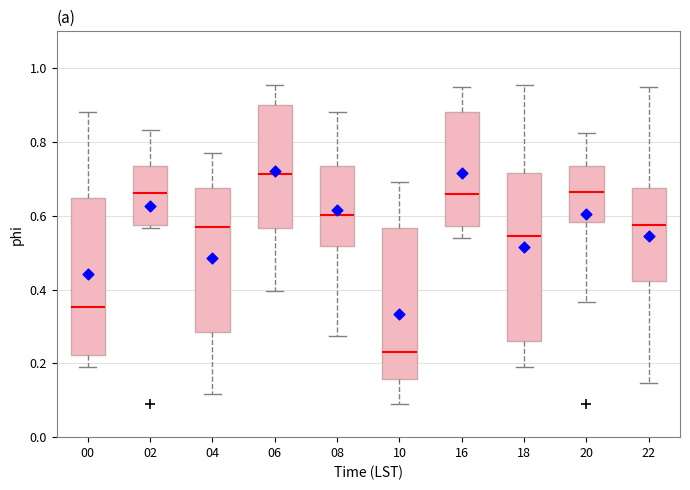

Reading left to right, transcribe this box plot: for each box, give where its median line is, the range the box spans, and where its two whiskers end, as read against the y-axis. The values are not printed on the chart, so give them approximately, as read against the axis.

00: median 0.36, box 0.22 to 0.64, whiskers 0.20 to 0.88
02: median 0.66, box 0.58 to 0.74, whiskers 0.56 to 0.84
04: median 0.56, box 0.28 to 0.68, whiskers 0.12 to 0.78
06: median 0.72, box 0.56 to 0.90, whiskers 0.40 to 0.96
08: median 0.60, box 0.52 to 0.74, whiskers 0.28 to 0.88
10: median 0.24, box 0.16 to 0.56, whiskers 0.10 to 0.70
16: median 0.66, box 0.58 to 0.88, whiskers 0.54 to 0.96
18: median 0.54, box 0.26 to 0.72, whiskers 0.20 to 0.96
20: median 0.66, box 0.58 to 0.74, whiskers 0.36 to 0.82
22: median 0.58, box 0.42 to 0.68, whiskers 0.14 to 0.96